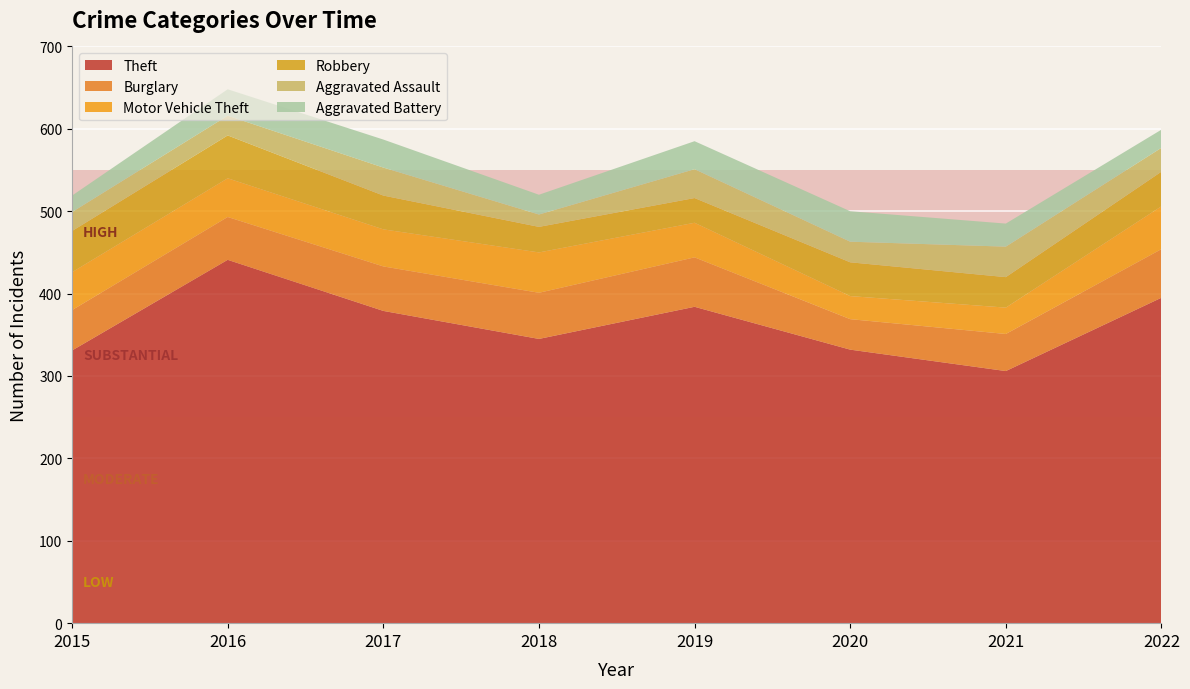

Reading left to right, transcribe all the data shown in this chart.

Theft: 331	441	379	345	384	332	306	395
Burglary: 49	52	54	56	60	37	45	59
Motor Vehicle Theft: 46	47	45	49	42	28	32	52
Robbery: 50	52	41	31	30	41	37	42
Aggravated Assault: 23	24	34	15	35	25	37	29
Aggravated Battery: 20	32	34	24	34	37	28	22